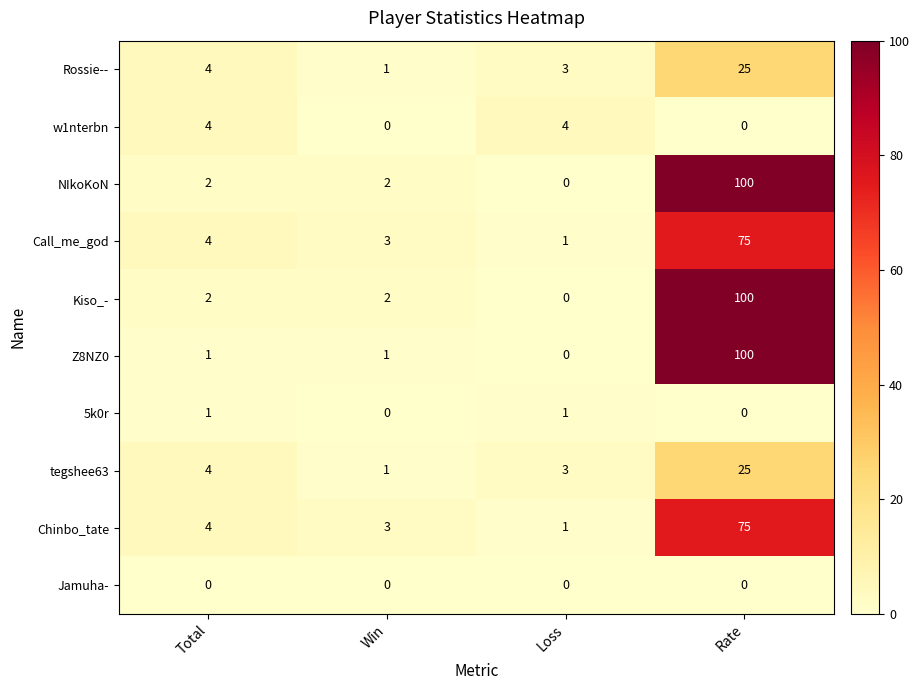

Read the Call_me_god value at Rate.

75